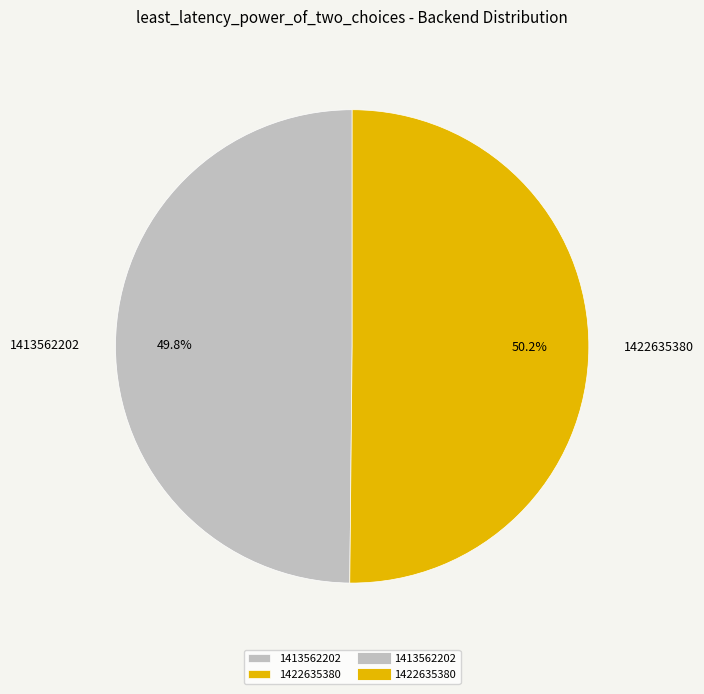

Combined, do 1413562202 and 1422635380 account for over 50%?

Yes